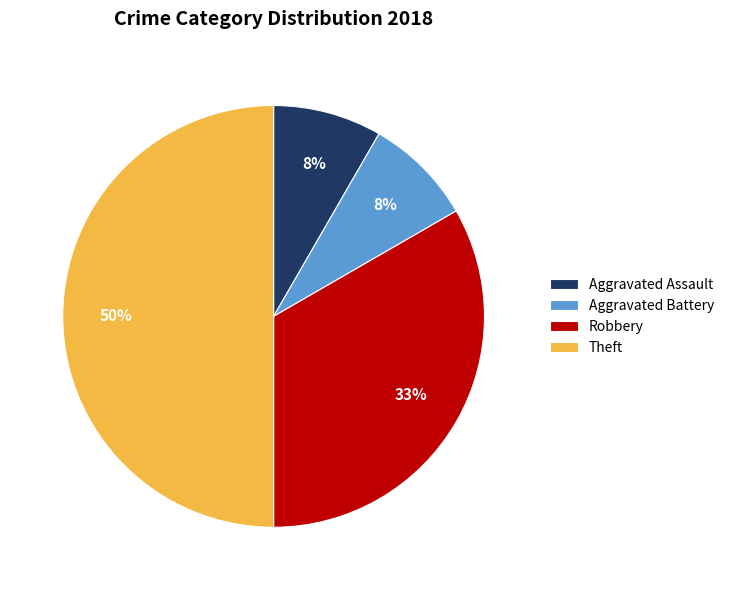

What is the ratio of the value at Aggravated Assault to the value at Theft?

0.2